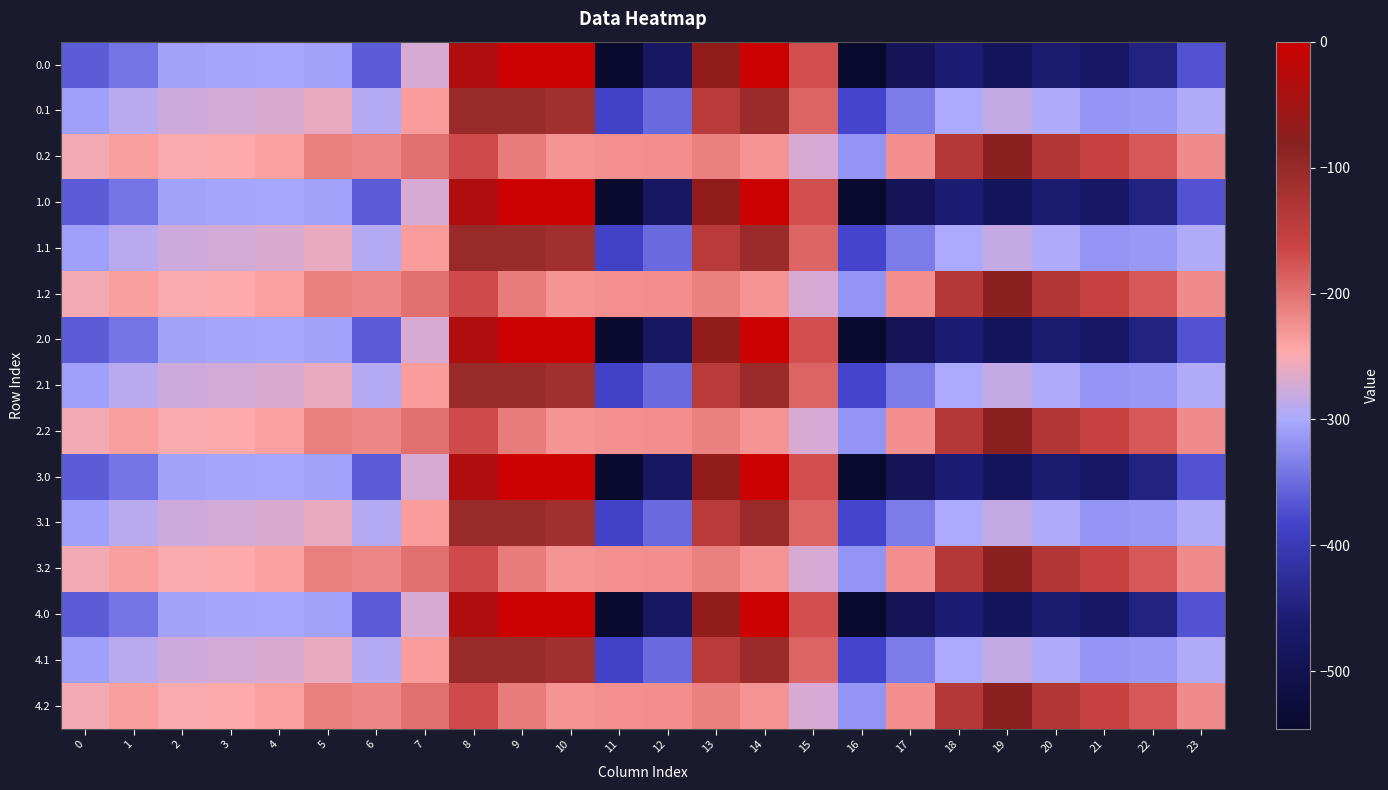

At which category is the sum across all series the highest?

8